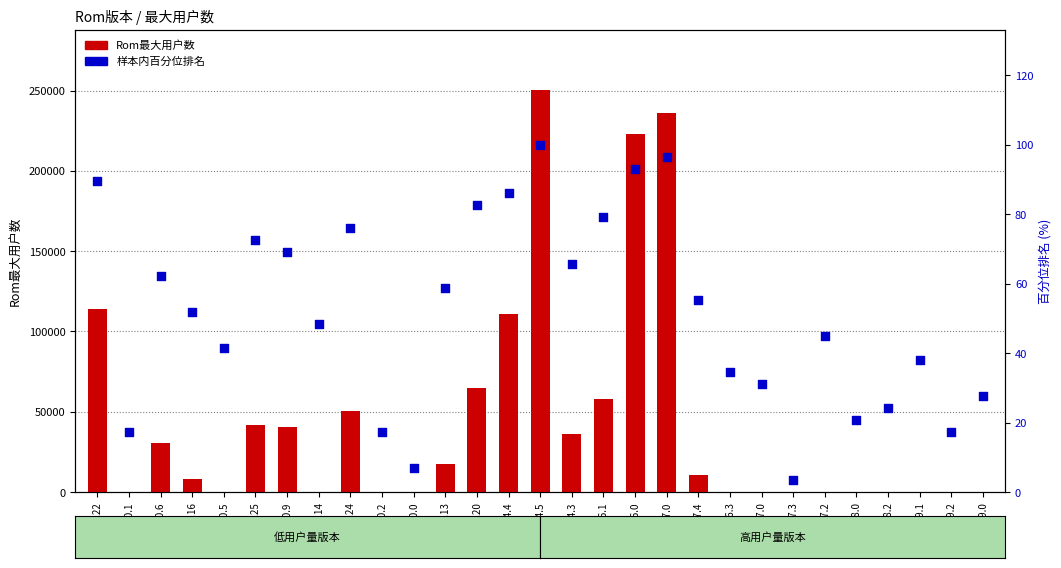

Which series has the largest total across all categories?

Rom最大用户数